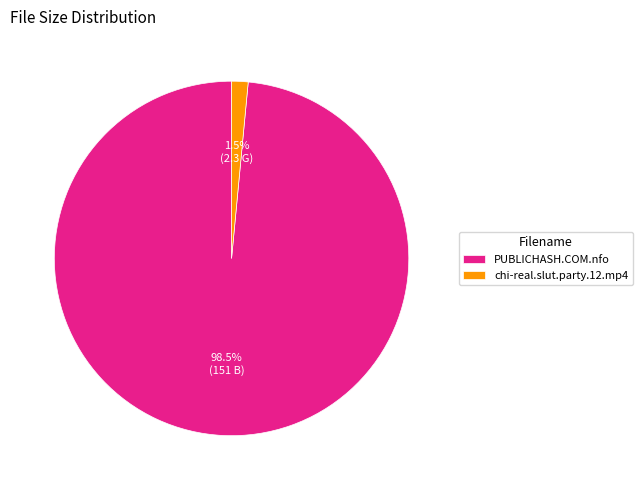

Does chi-real.slut.party.12.mp4 account for over 50% of the chart?

No